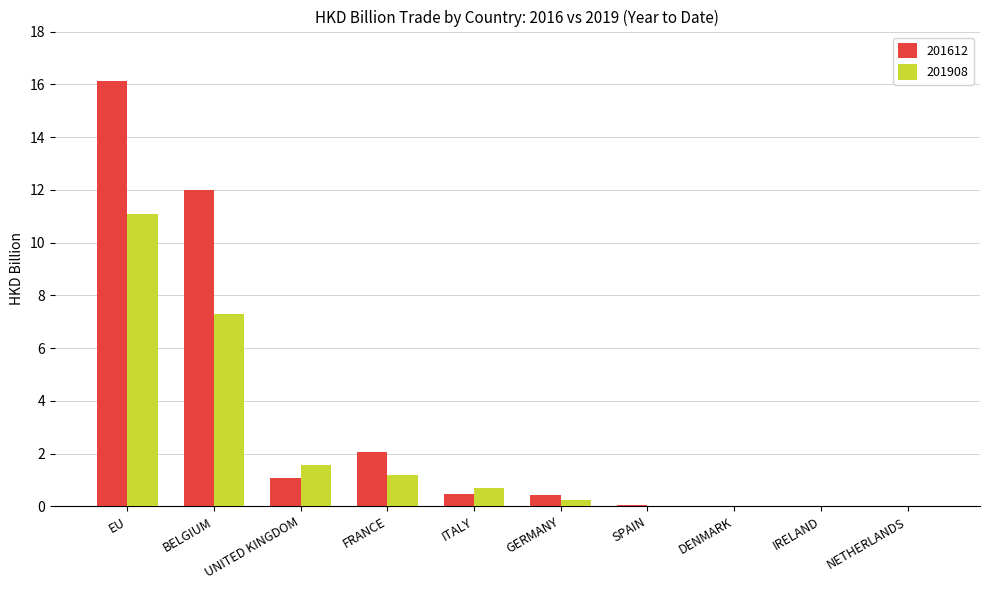

What is the highest value of the 201908 series?

11.1